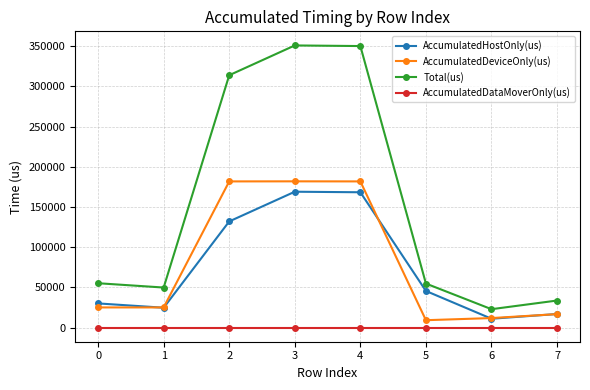

What is the sum of all Total(us) values?

1230945.0